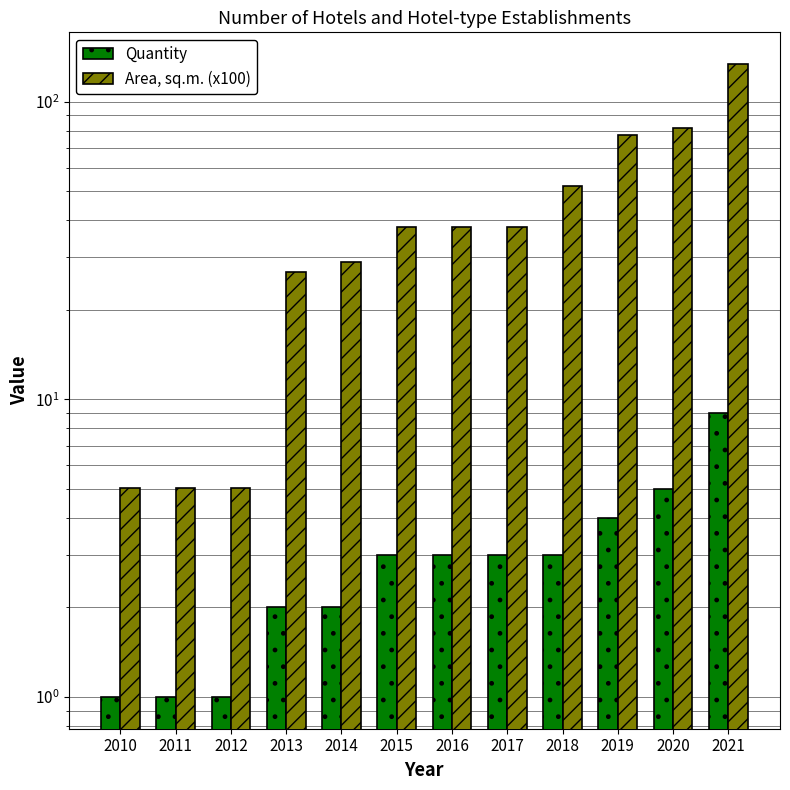

At 2014, list the series in order from largest to smallest.

Area, sq.m. (x100), Quantity